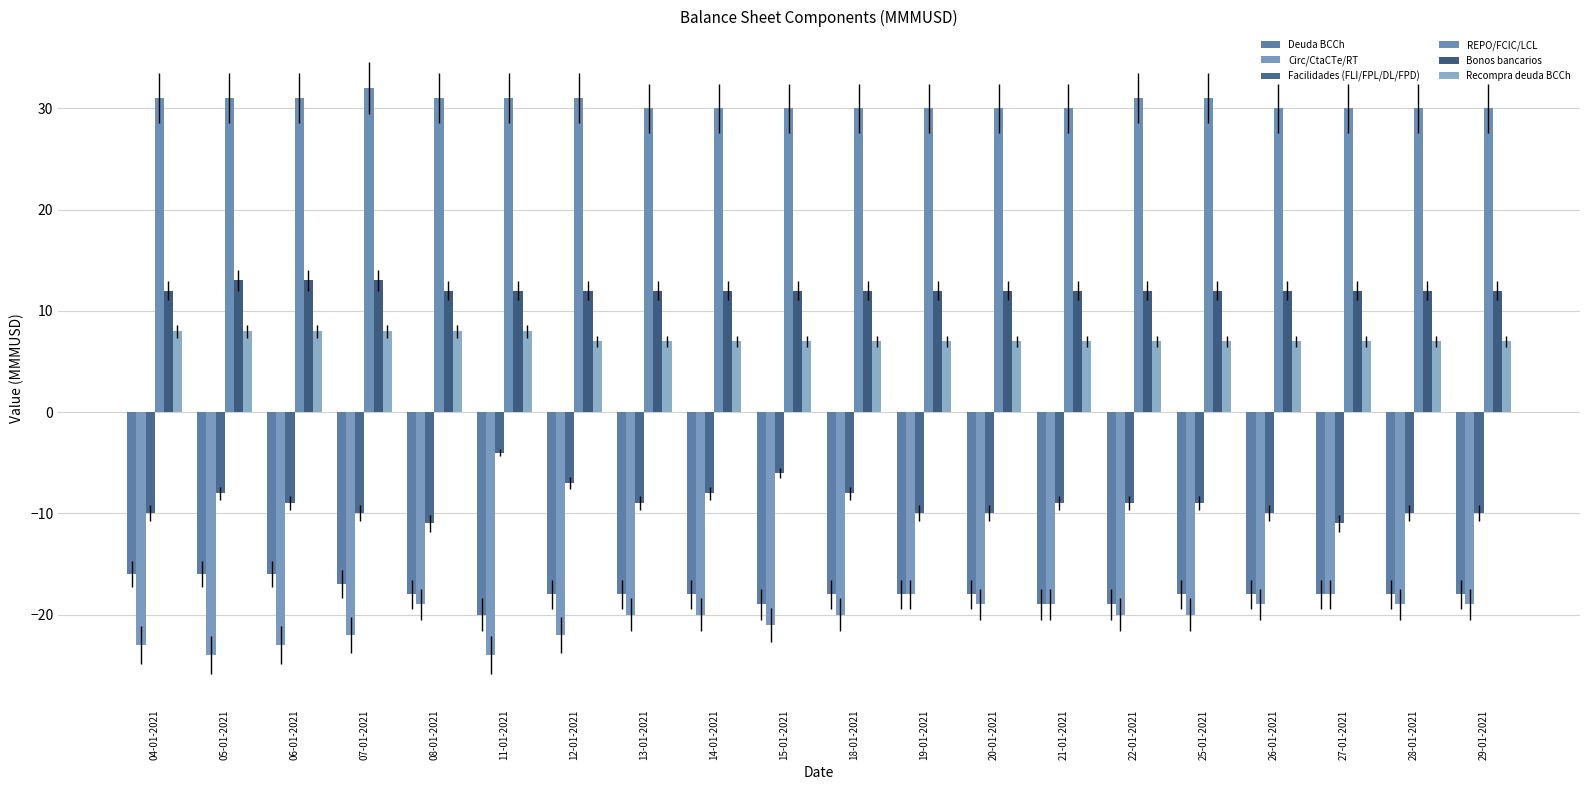

Count the Facilidades (FLI/FPL/DL/FPD) values in the range -10 to -8.

15